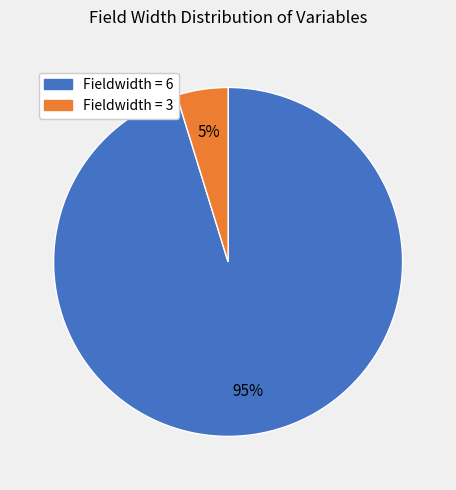

Does any single category account for the majority?

Yes